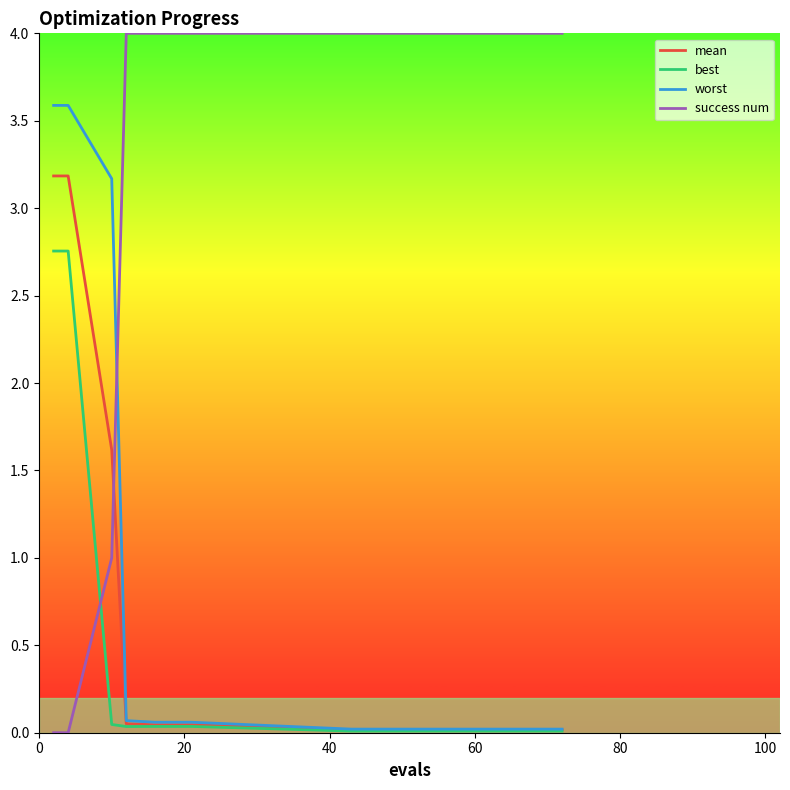

Which series has the largest total across all categories?

success num